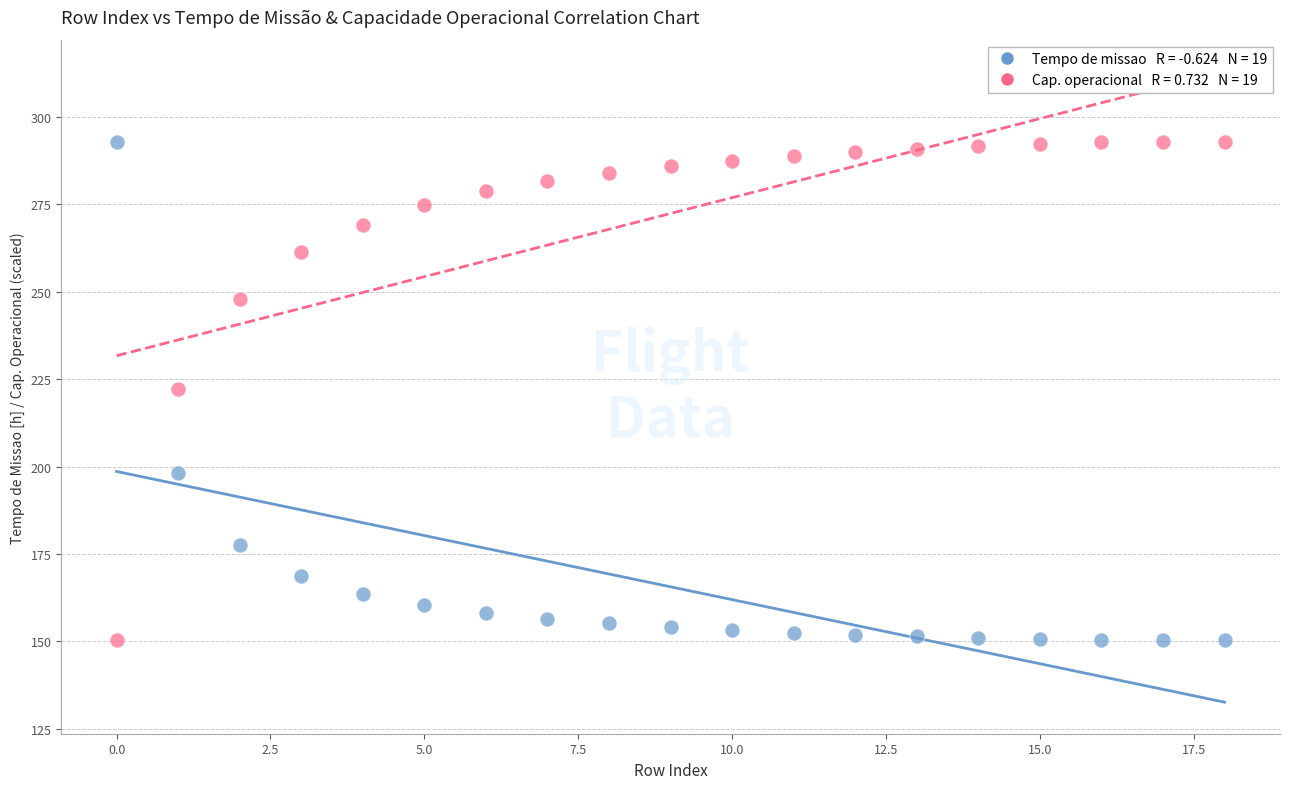

Across all data points, what is the range of Y values (max minus min)?

142.5